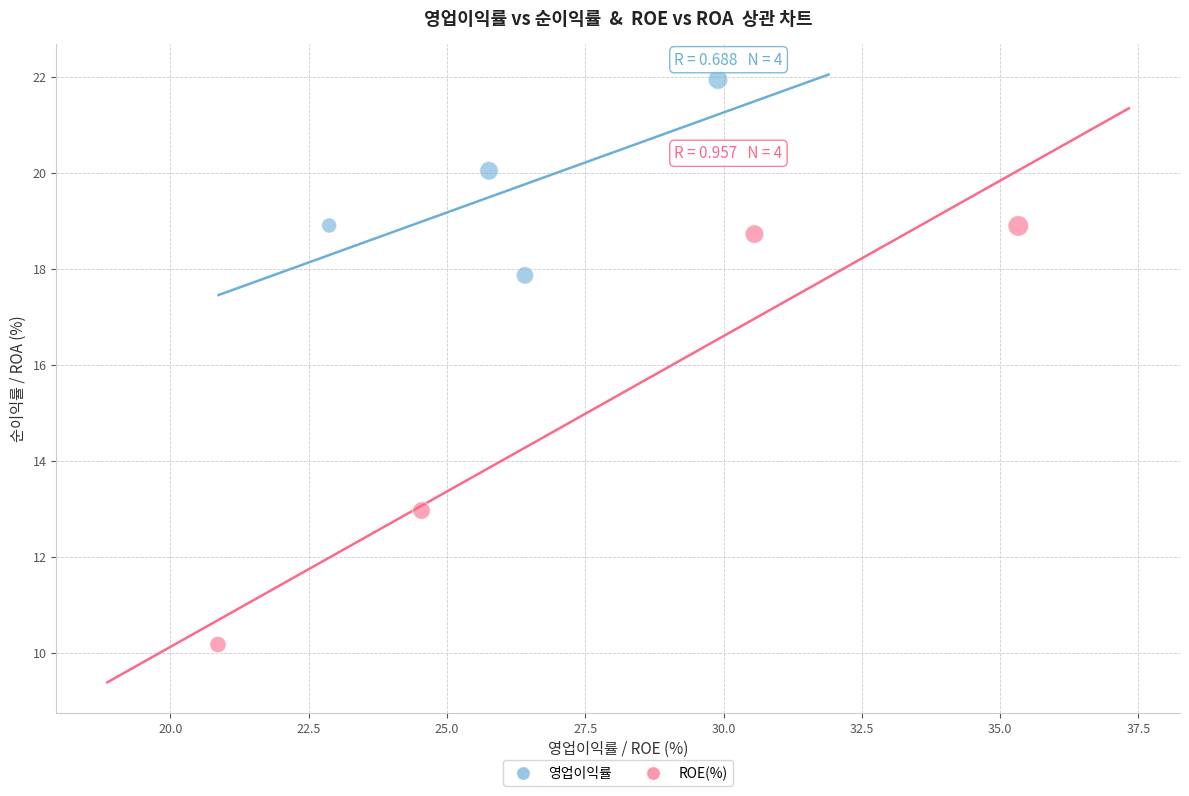

Which series reaches the minimum Y coordinate?

ROE(%)